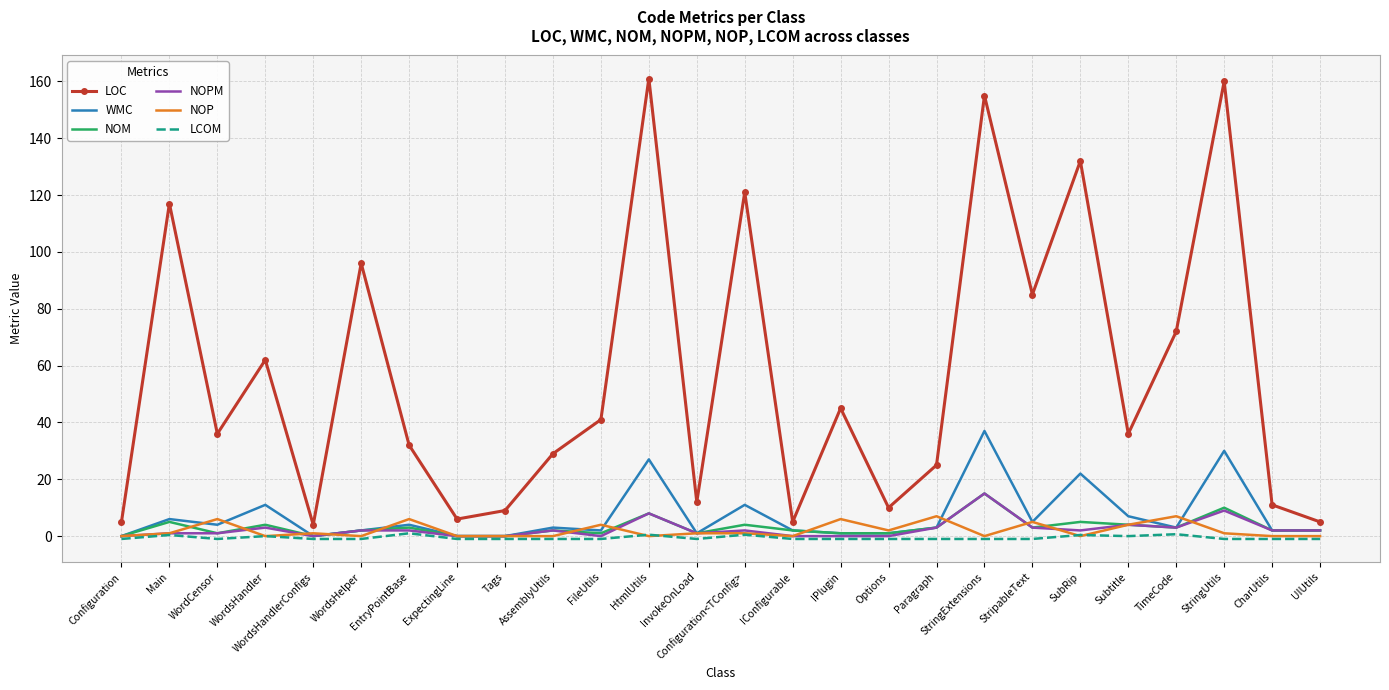

The LOC series shows 10.0 at Options. True or false?

True